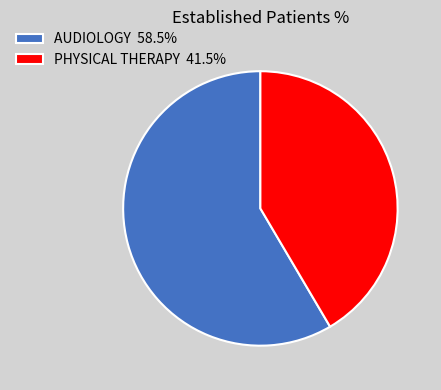

What is the ratio of the value at PHYSICAL THERAPY 41.5% to the value at AUDIOLOGY 58.5%?

0.7